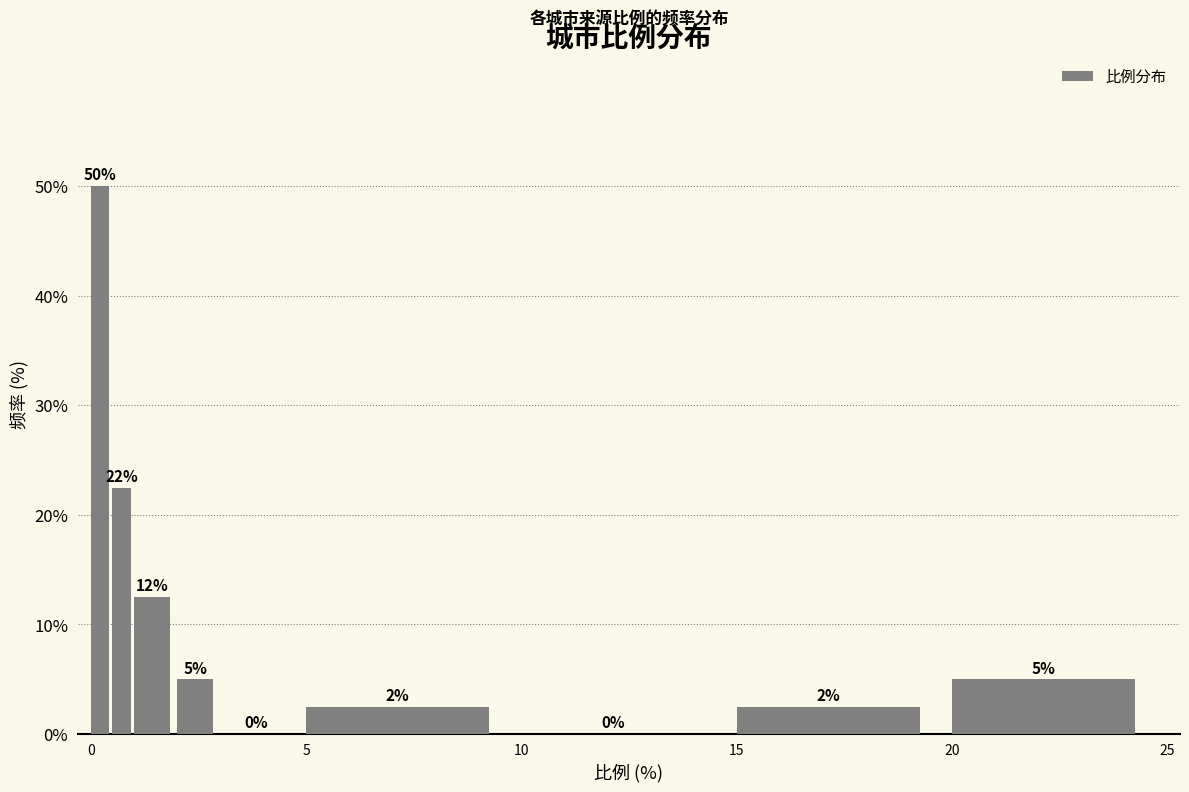

Around what value on the x-axis is the tallest bar? Give the approximate position of its centre, as read against the axis.

0.0